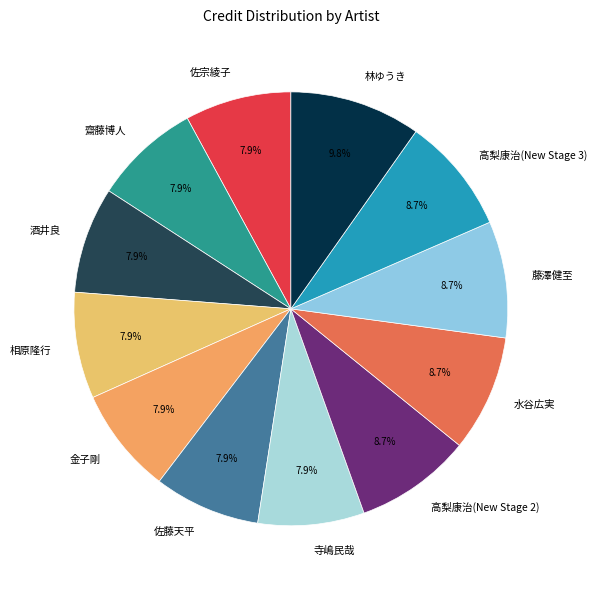

To the nearest percent, what percentage of the pie is 齋藤博人?

8%